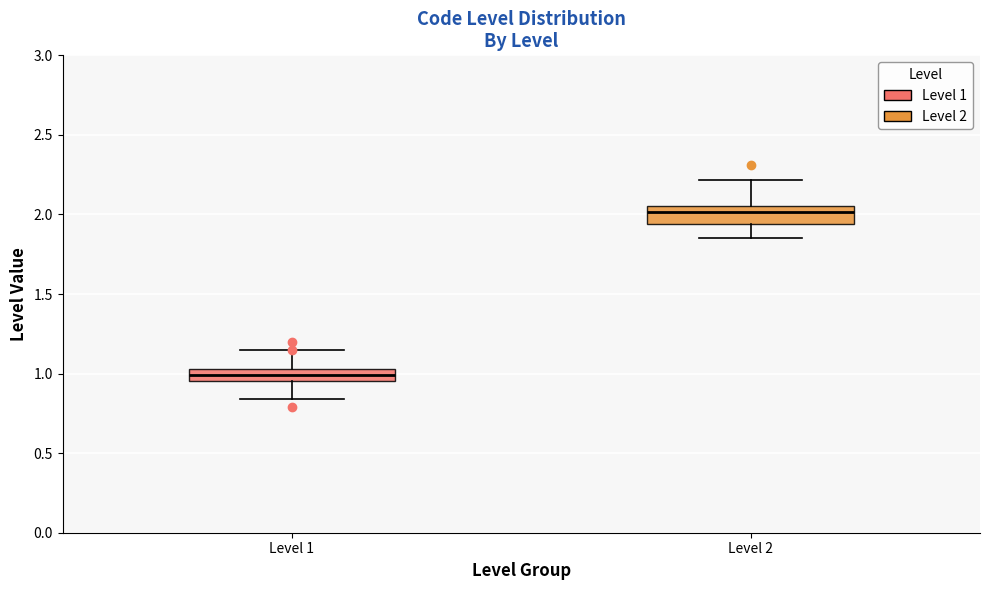

Reading left to right, read every box against the y-axis: the position of its median line, the range the box covers, and the ends of its whiskers. The values are not printed on the chart, so give them approximately, as read against the axis.

Level 1: median 1.00, box 0.95 to 1.05, whiskers 0.85 to 1.15
Level 2: median 2.00, box 1.95 to 2.05, whiskers 1.85 to 2.20